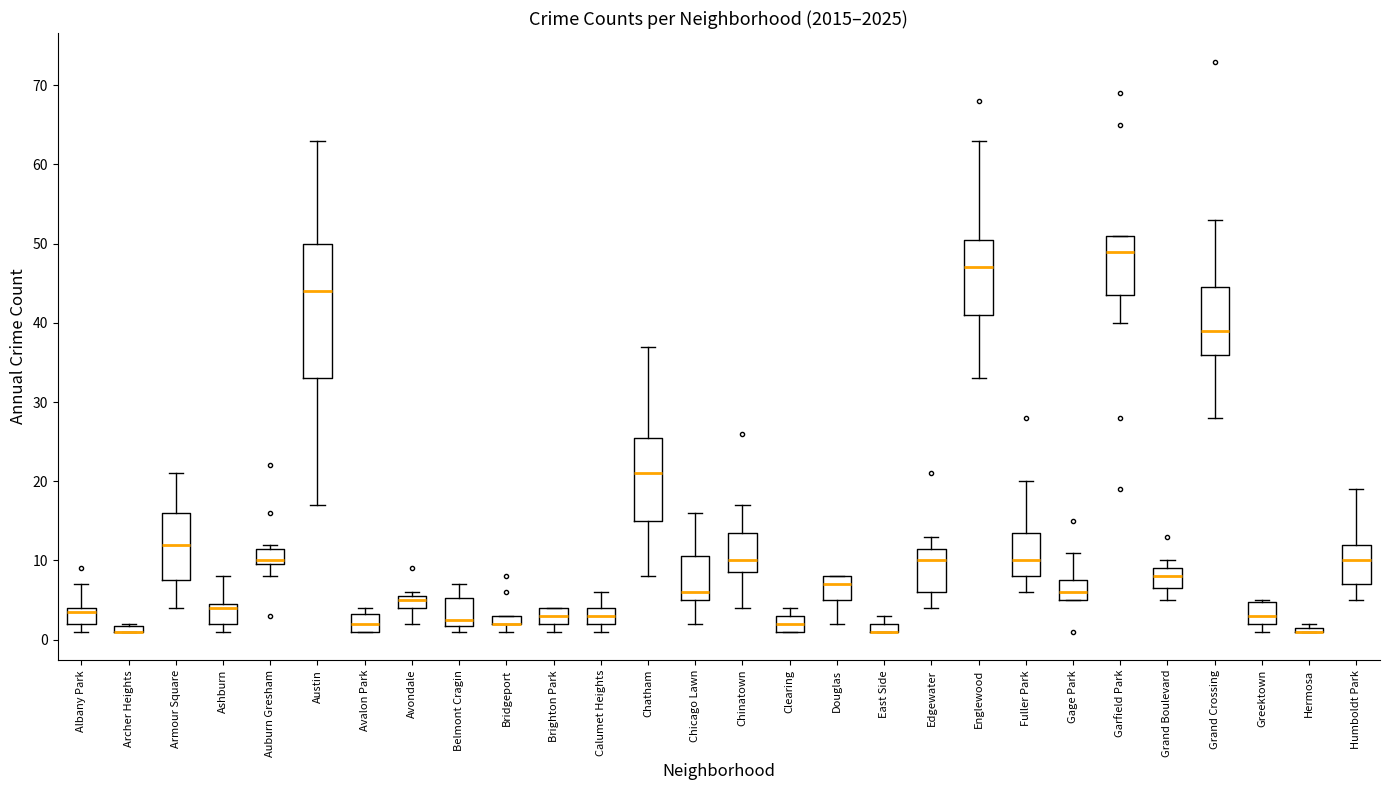

Where is the lower edge of the box for Grand Crossing on the y-axis? The values are not printed on the chart, so give them approximately, as read against the axis.

36